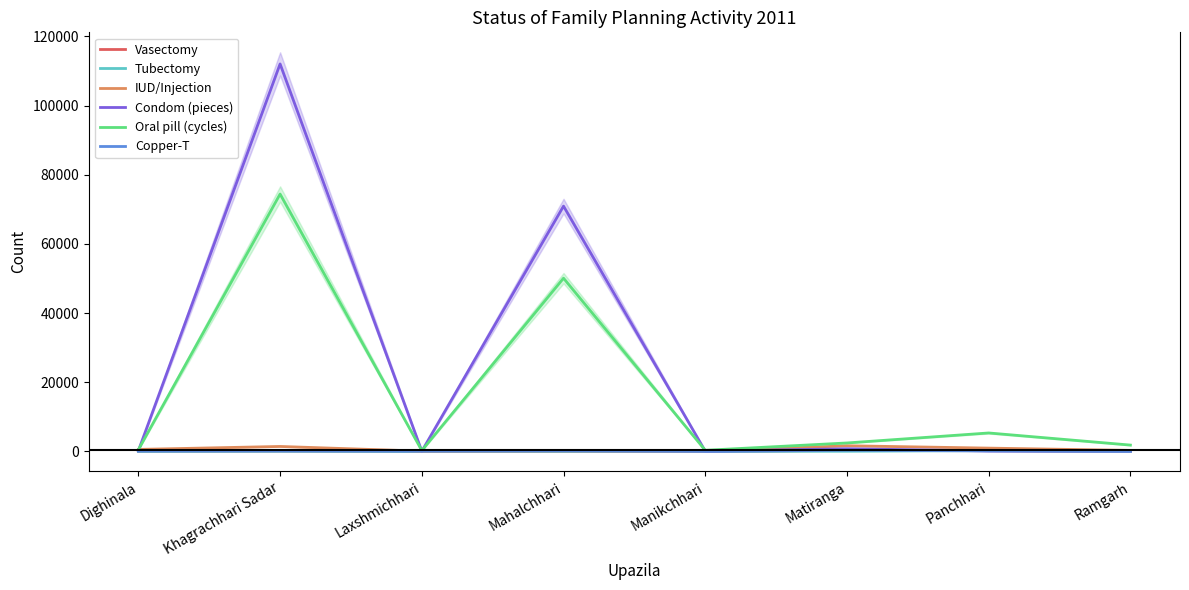

Count the number of categories in the chart.

8